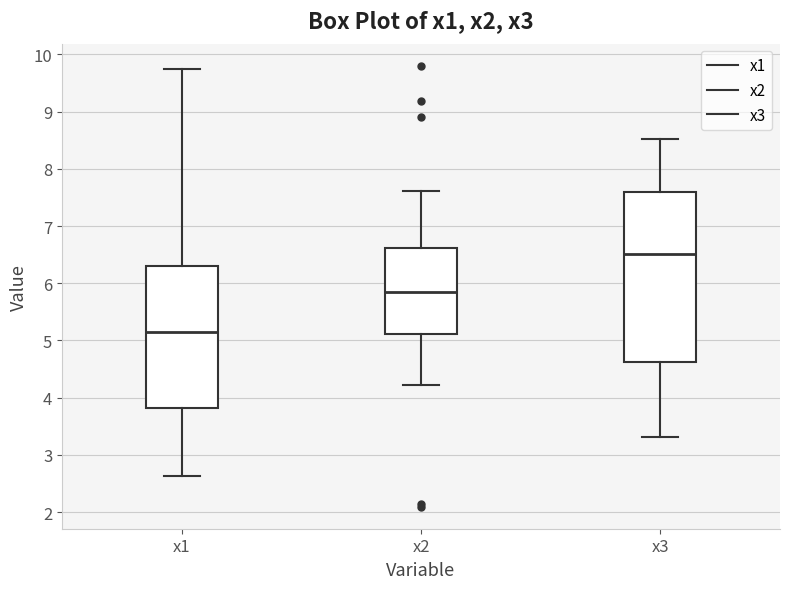

Where does the lower whisker of the box for x1 end on the y-axis? The values are not printed on the chart, so give them approximately, as read against the axis.

2.6